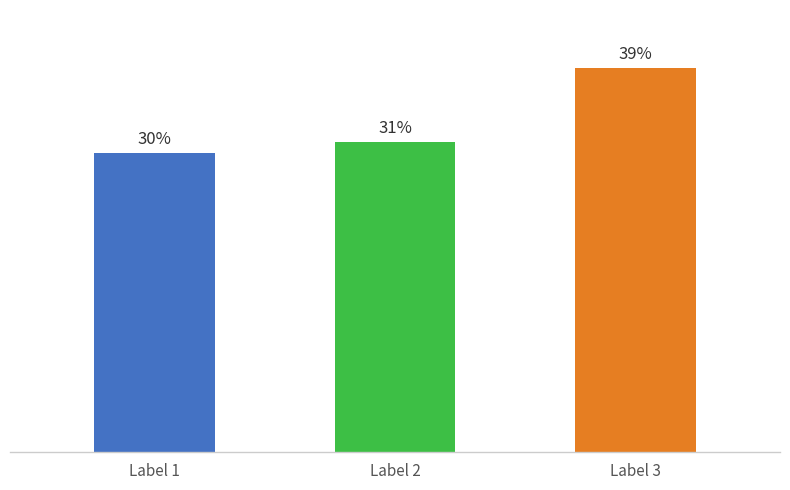

True or false: the data shows 451957 at 柳梢青  临安春会，泛舟湖中，胡帅索词，因赋.

False